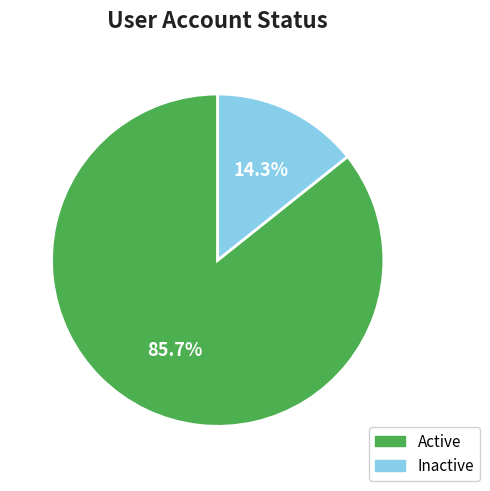

Does any single category account for the majority?

Yes